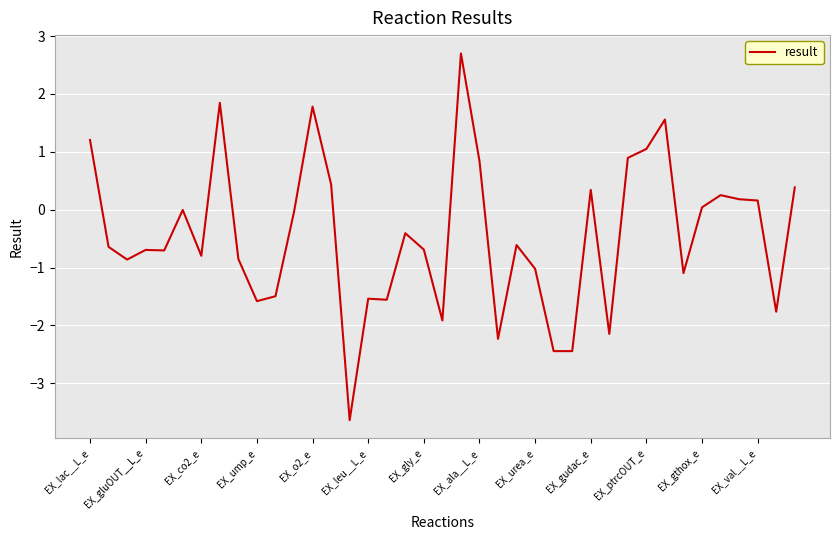

What is the greatest value displayed?

2.7